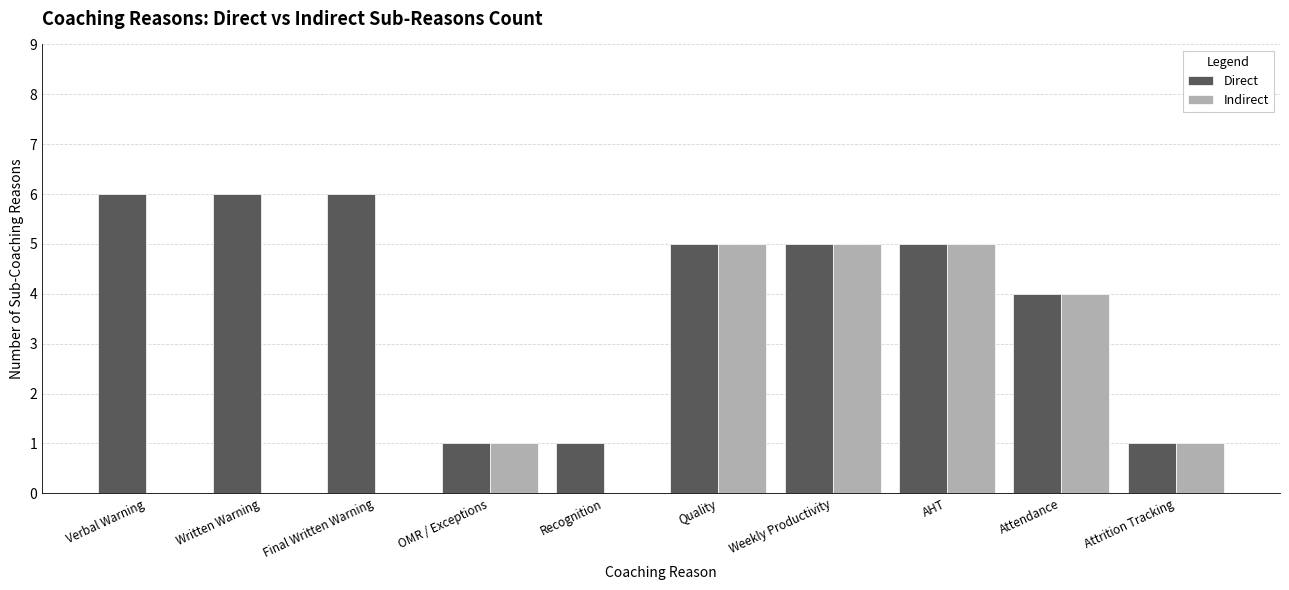

Where is Direct nearest to the value 3?

Attendance